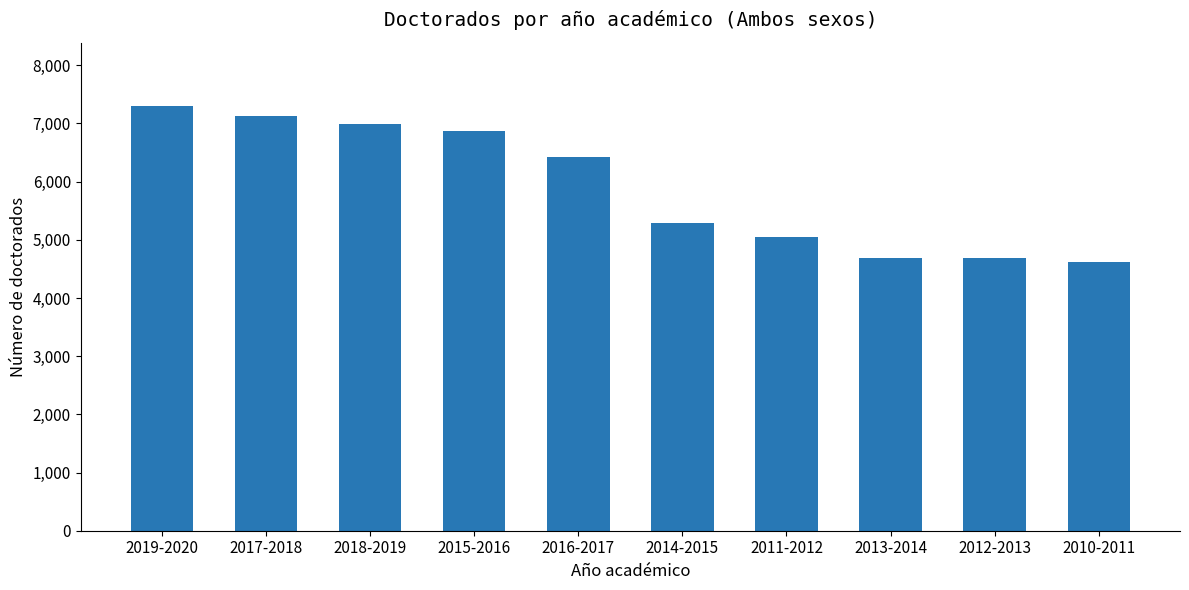

What is the label of the 3rd bar from the left?

2018-2019